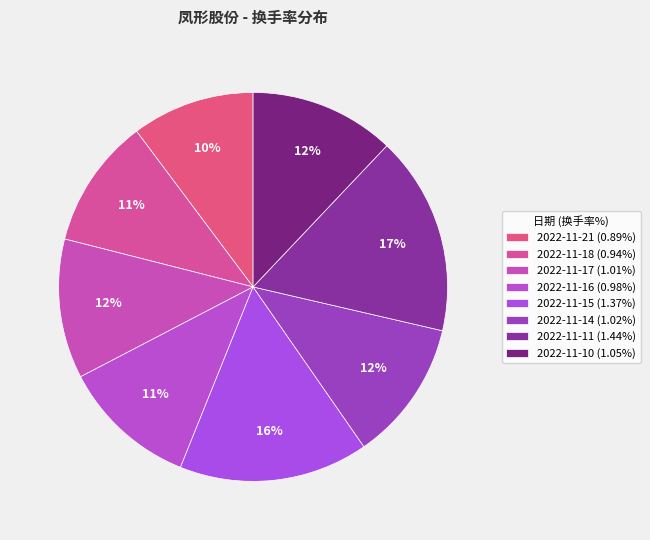

Does any single category account for the majority?

No